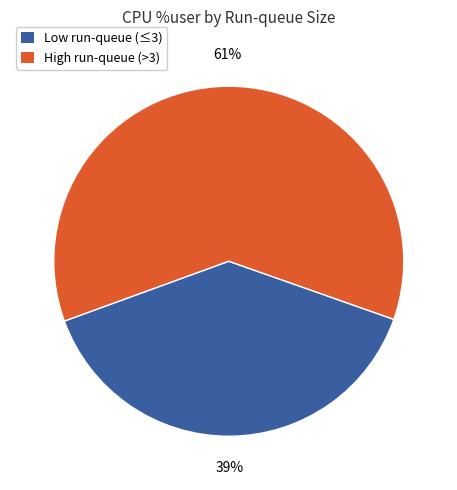

Which category has the smallest portion of the pie?

Low run-queue (≤3)